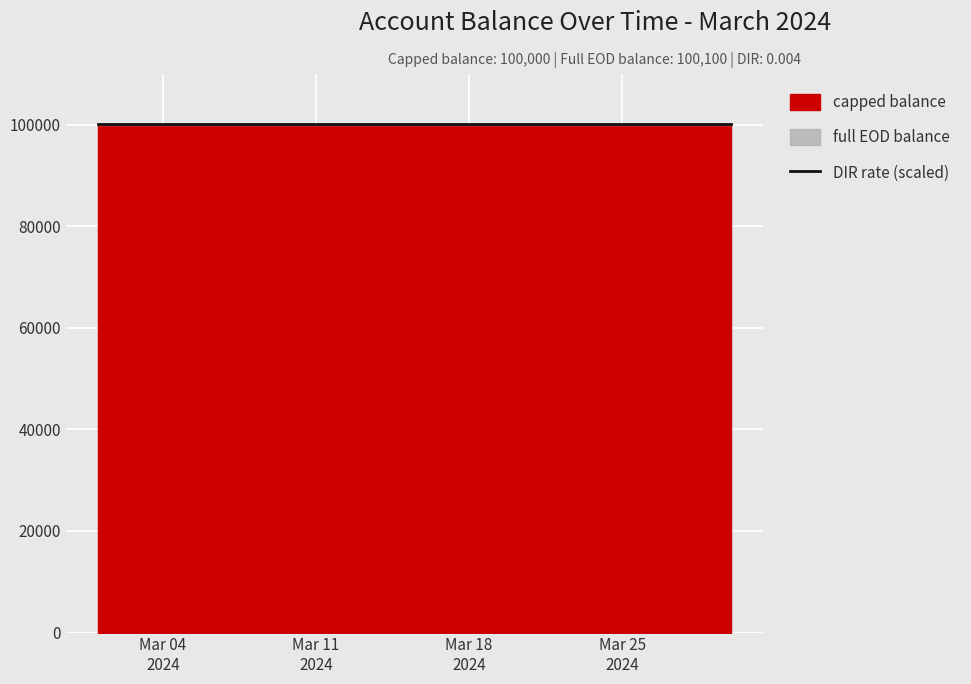

True or false: DIR rate and full EOD balance cross at least once.

False